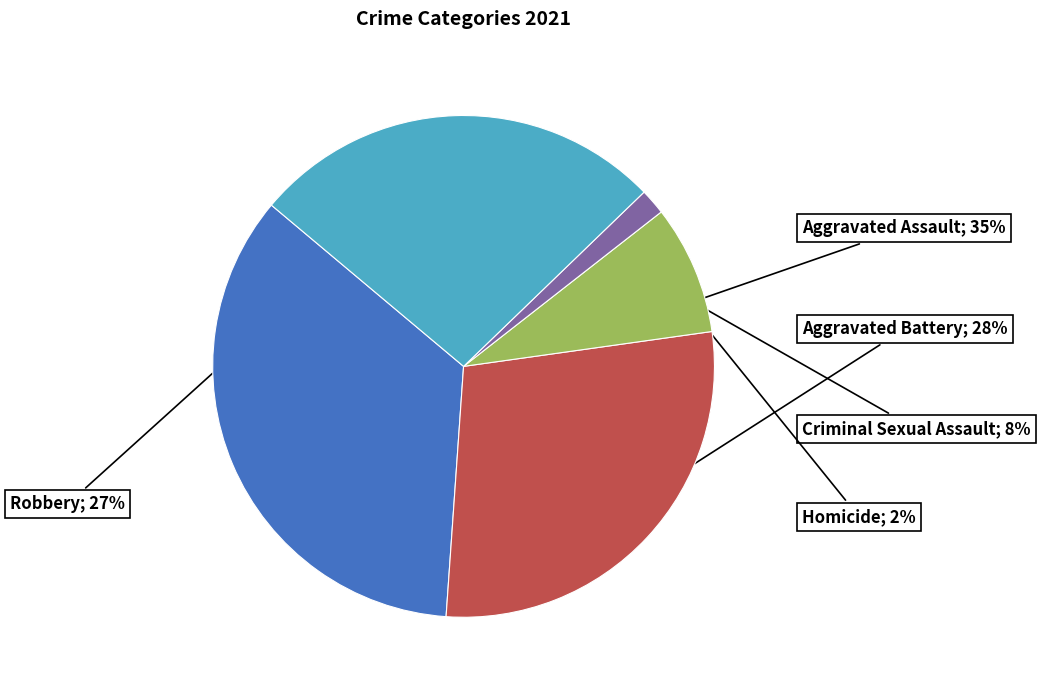

Is there a majority slice in this chart?

No